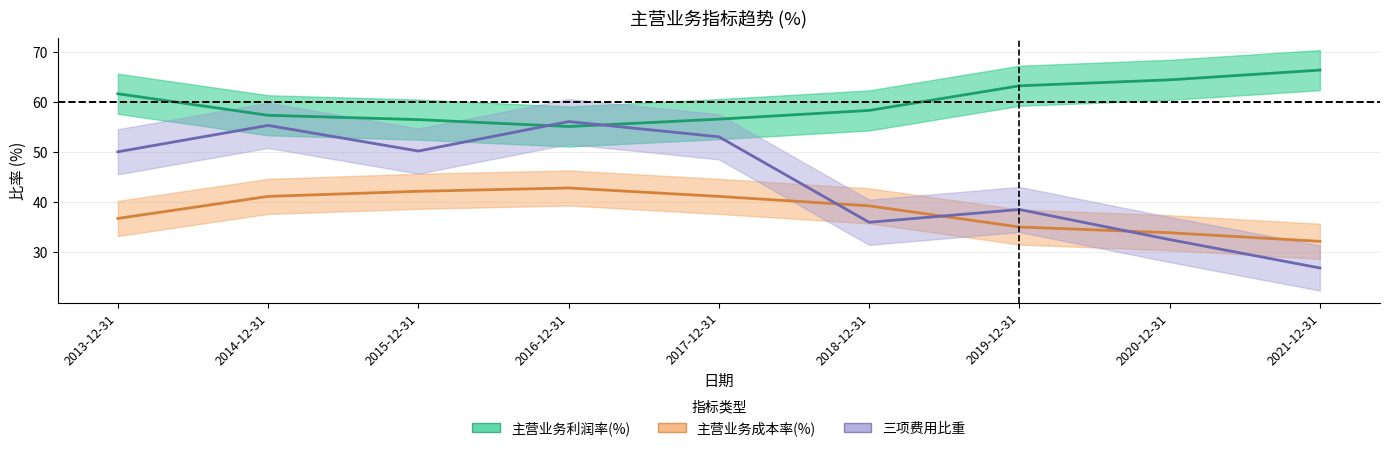

How many data points in 主营业务成本率(%) are less than 39?

4